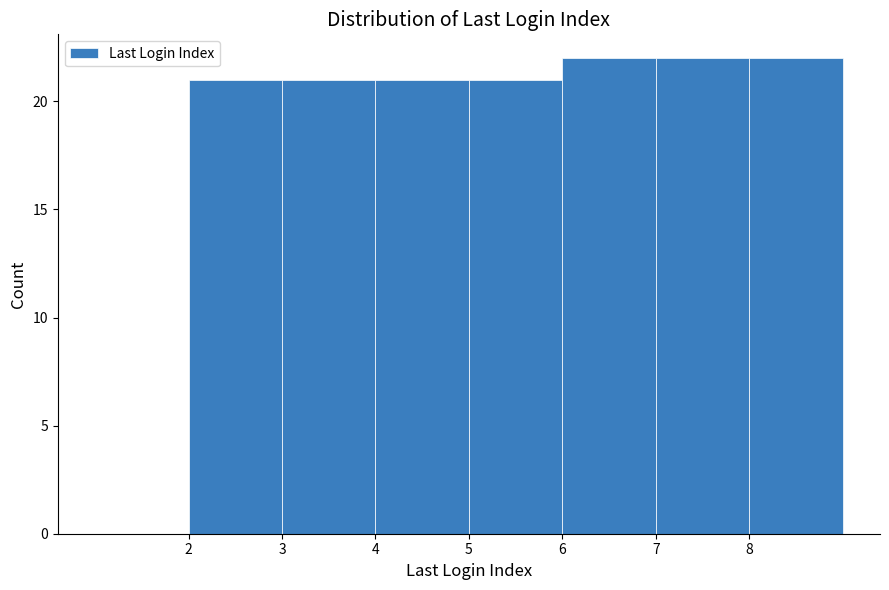

Reading left to right, list every bar in this chart as the range it spans on the x-axis followed by its height. The values are not printed on the chart, so give them approximately, as read against the axis.

1 to 2: 0
2 to 3: 21
3 to 4: 21
4 to 5: 21
5 to 6: 21
6 to 7: 22
7 to 8: 22
8 to 9: 22